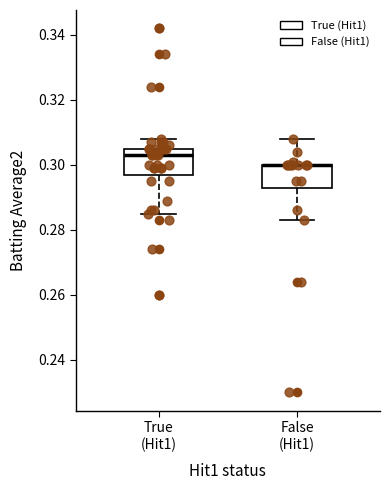

Reading left to right, read every box against the y-axis: the position of its median line, the range the box covers, and the ends of its whiskers. The values are not printed on the chart, so give them approximately, as read against the axis.

True (Hit1): median 0.304, box 0.298 to 0.306, whiskers 0.286 to 0.308
False (Hit1): median 0.300 (drawn on the box's upper edge), box 0.292 to 0.300, whiskers 0.284 to 0.308